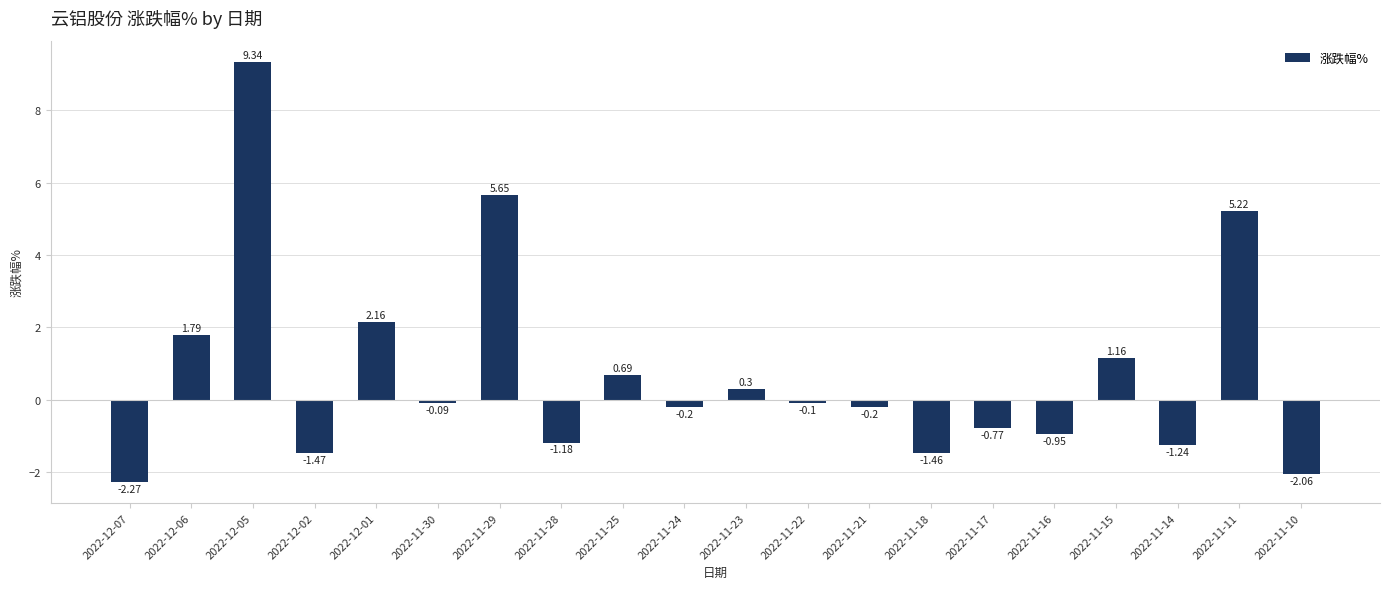

What is the difference between the maximum and minimum values?

11.6